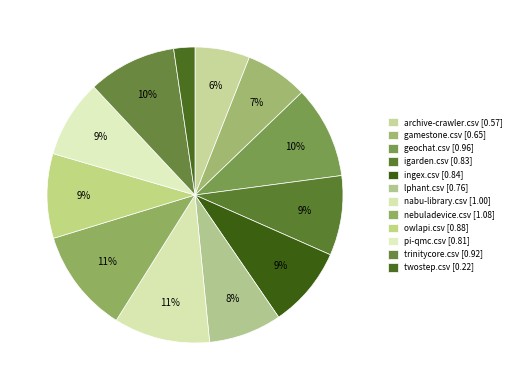

Which category has the smallest portion of the pie?

twostep.csv